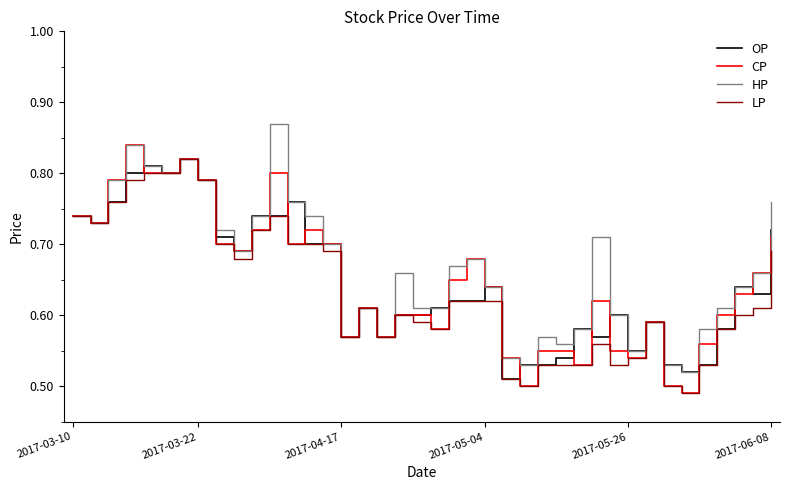

What are all the series names shown in the legend?

OP, CP, HP, LP